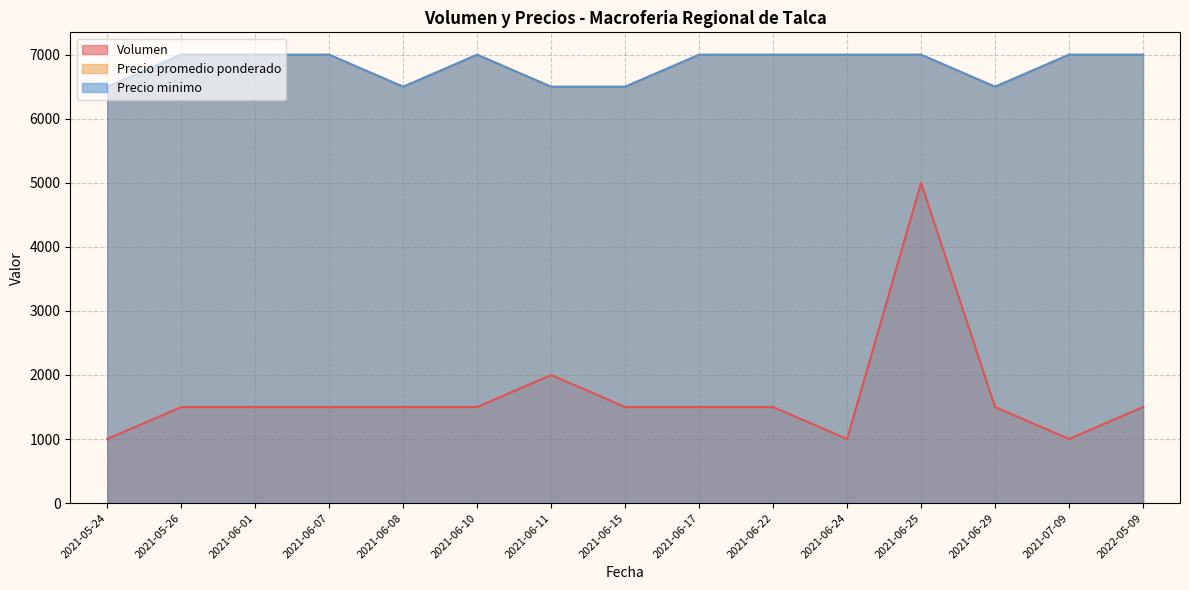

The value of Precio promedio ponderado at 2021-06-29 is 6500. True or false?

True